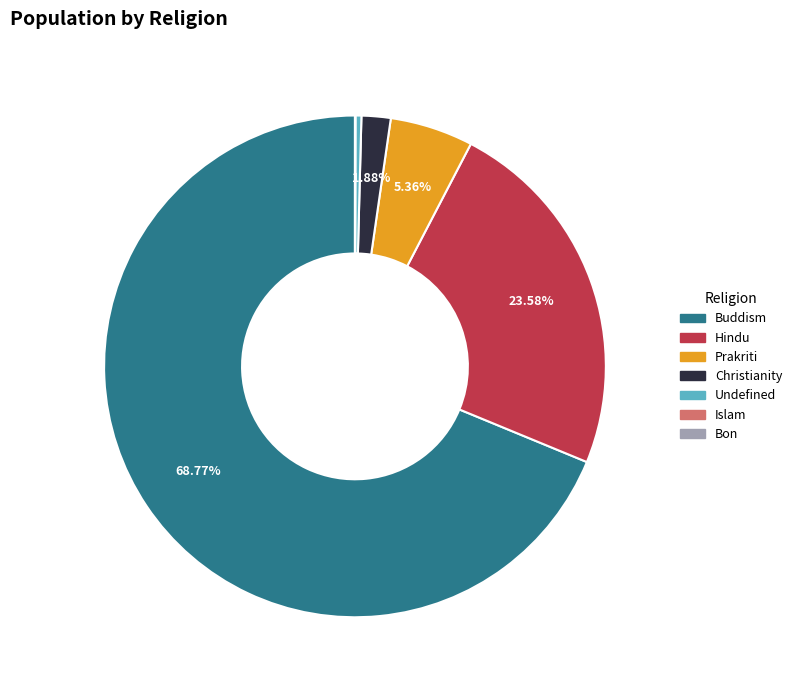

Does Prakriti account for over 50% of the chart?

No